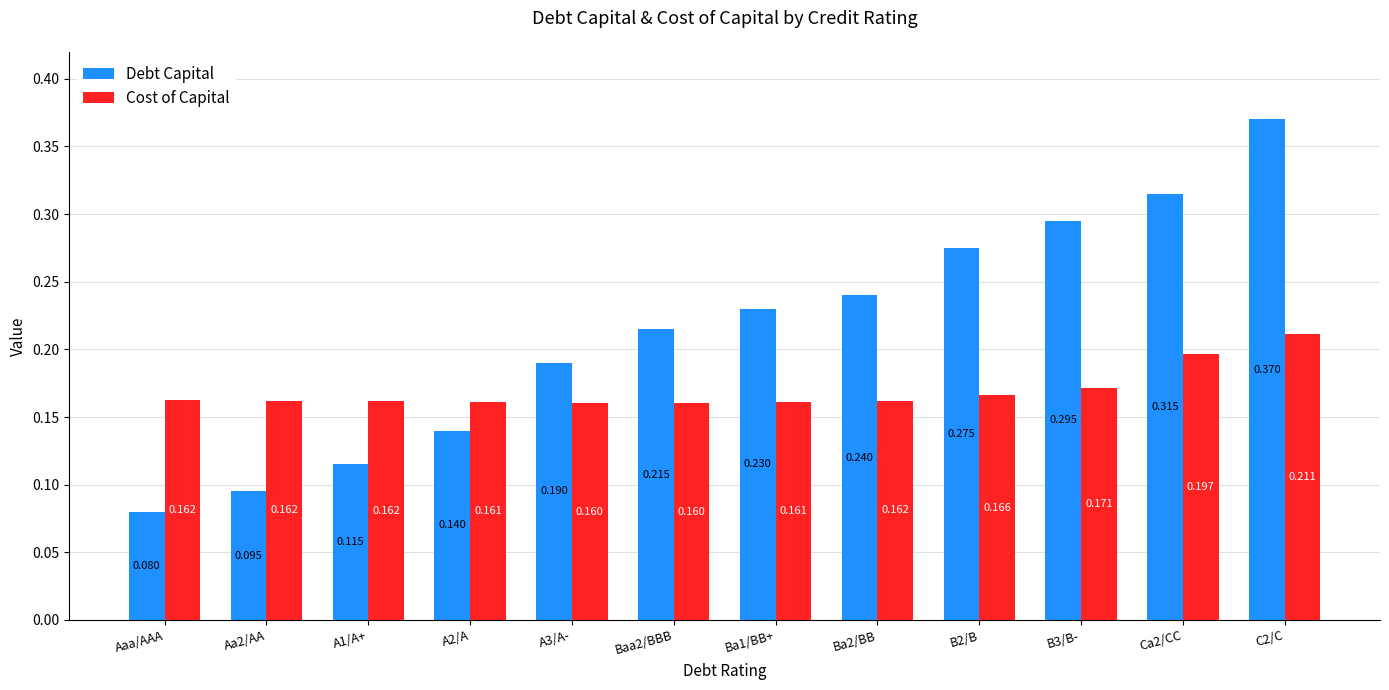

Which series has the widest spread of values?

Debt Capital